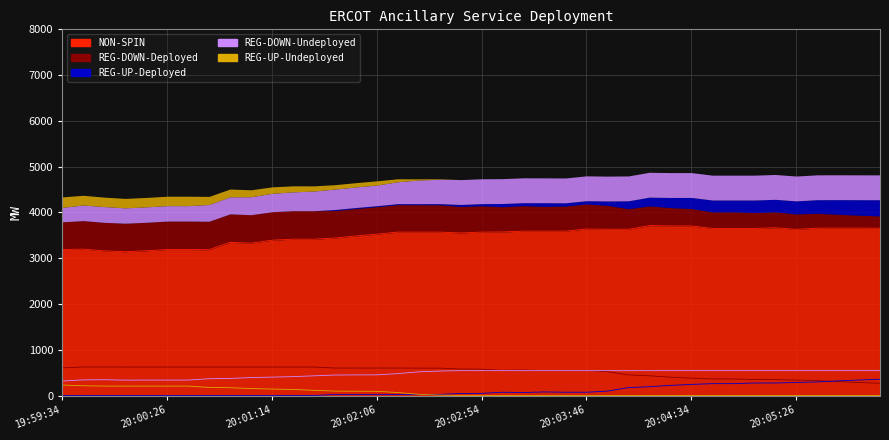

What is the total value across all series at 20:04:46?

4814